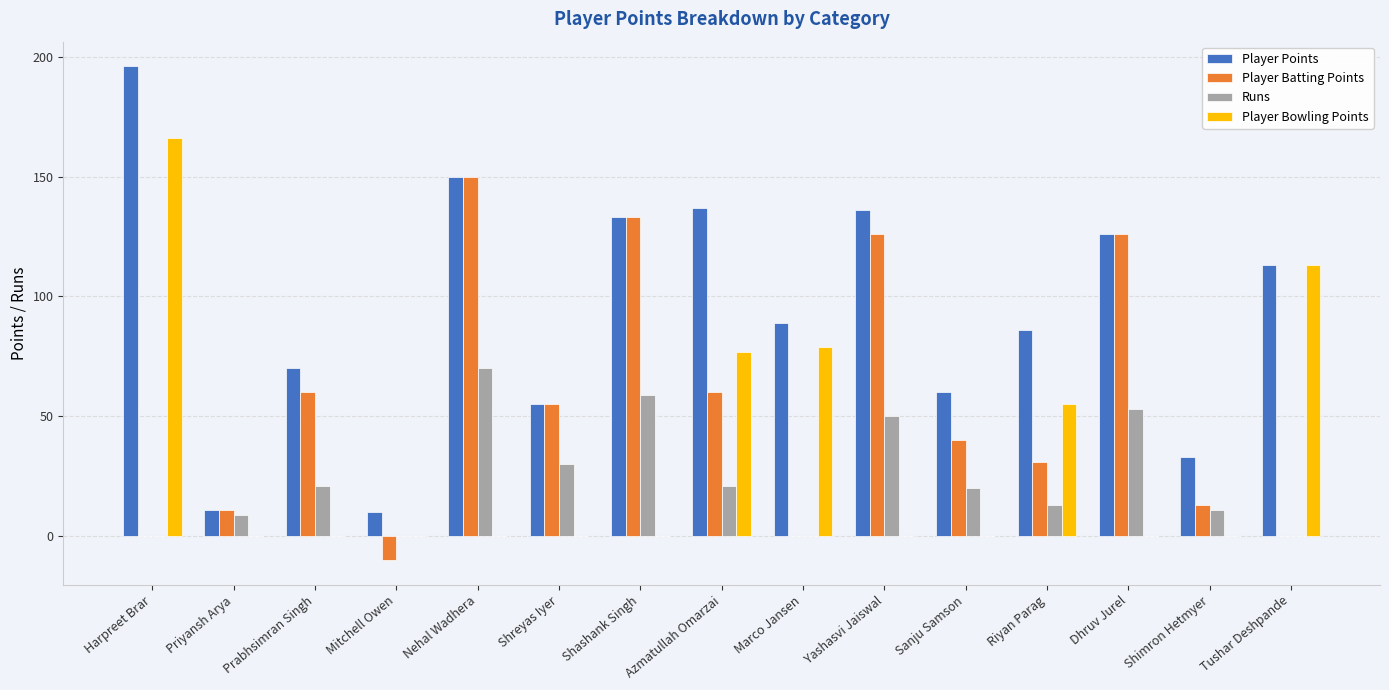

The value of Runs at Prabhsimran Singh is 34. True or false?

False